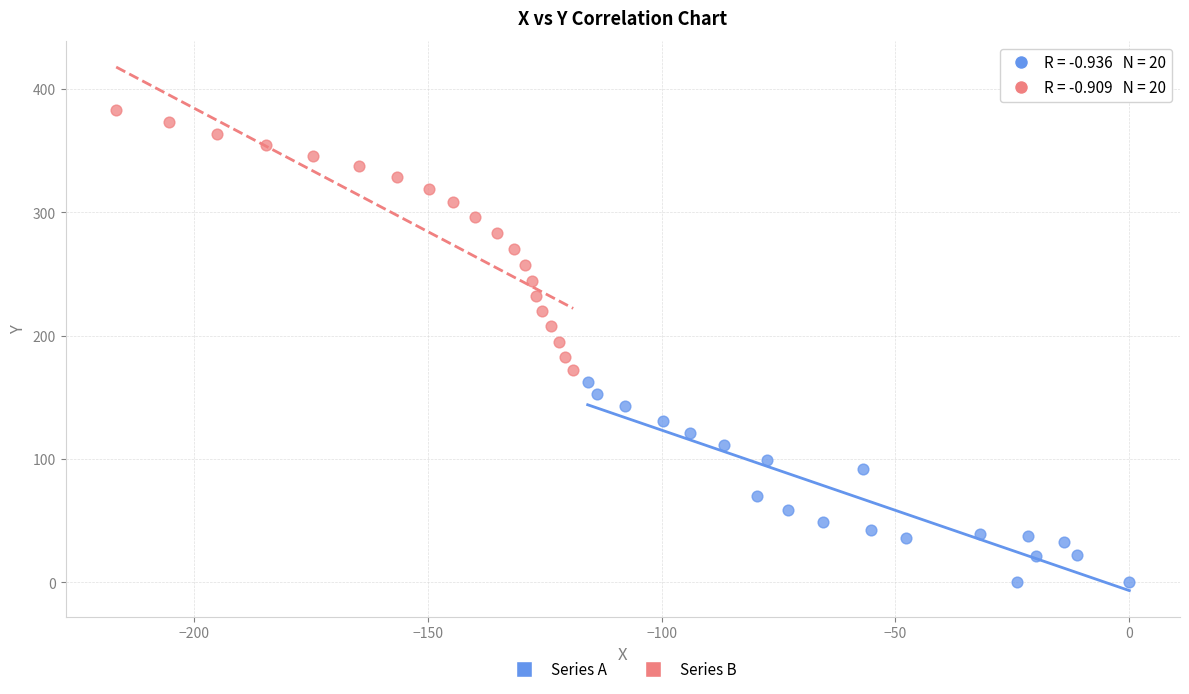

Which series reaches the minimum Y coordinate?

Series A